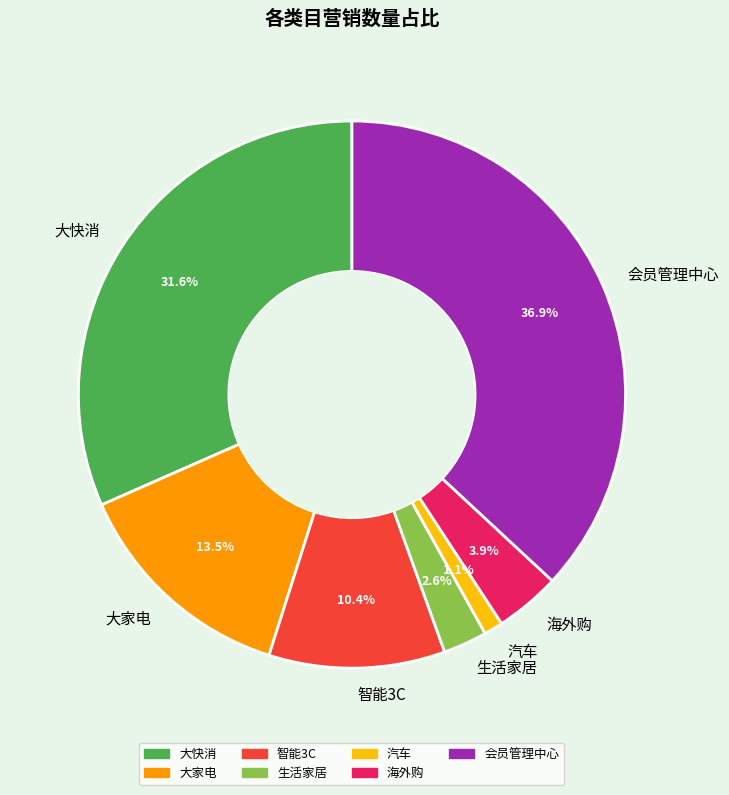

Does any single category account for the majority?

No